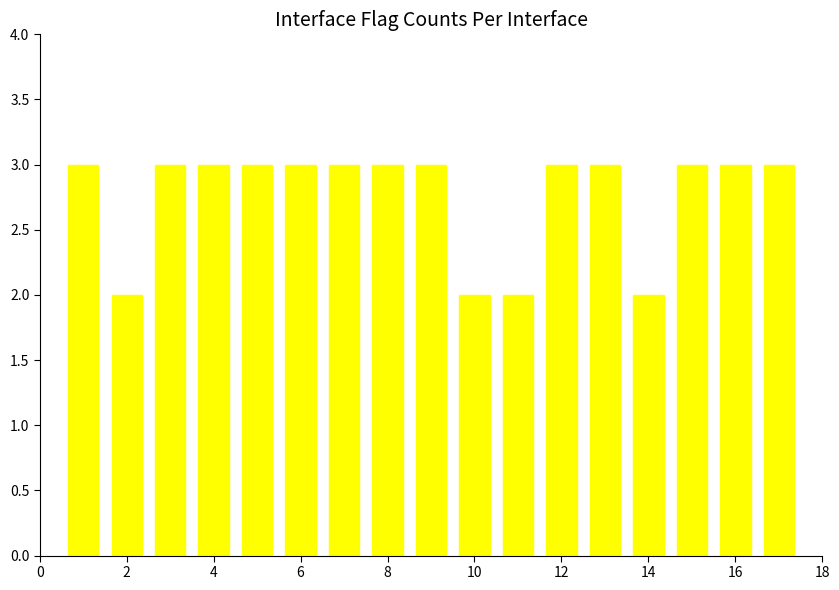

What is the sum of all values?

47